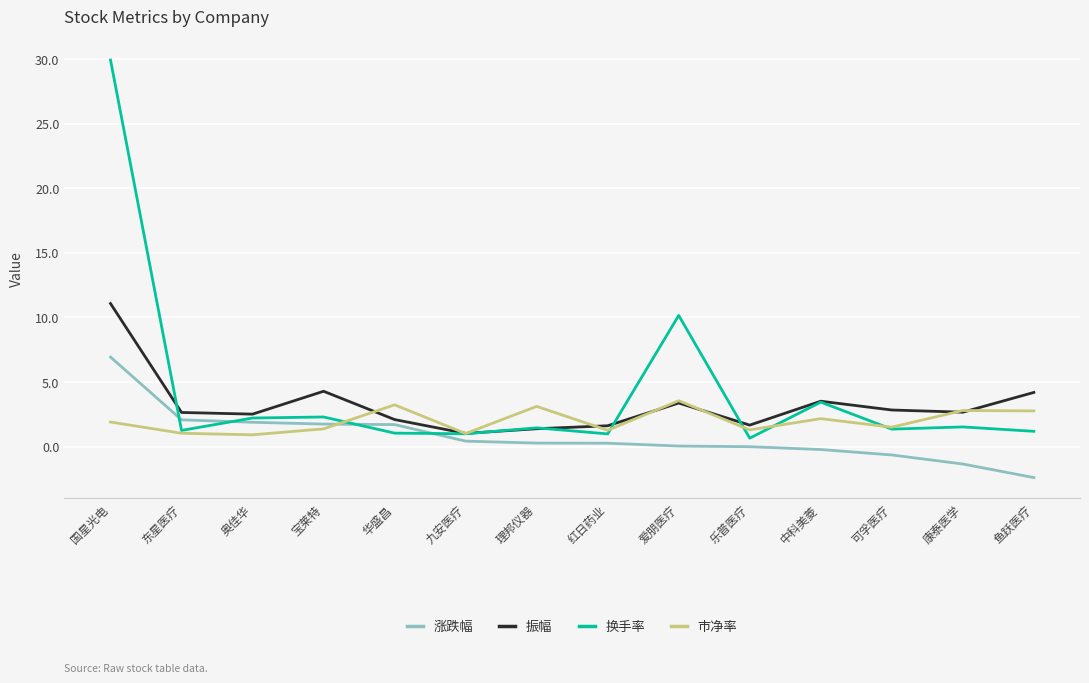

Where do 振幅 and 市净率 first cross each other?

宝莱特 and 华盛昌